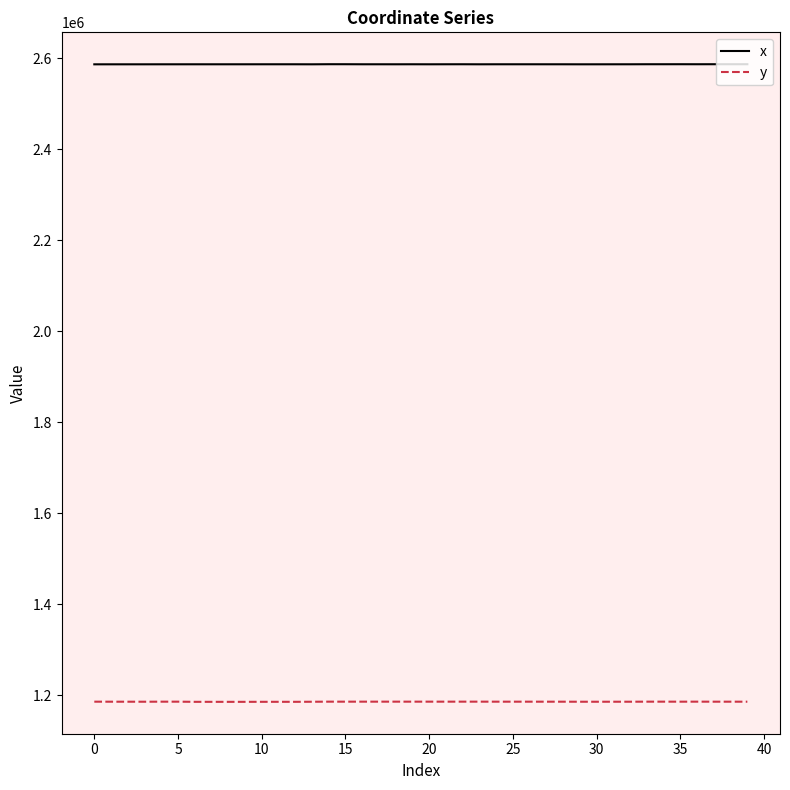

What is the highest value of the x series?

2586968.7